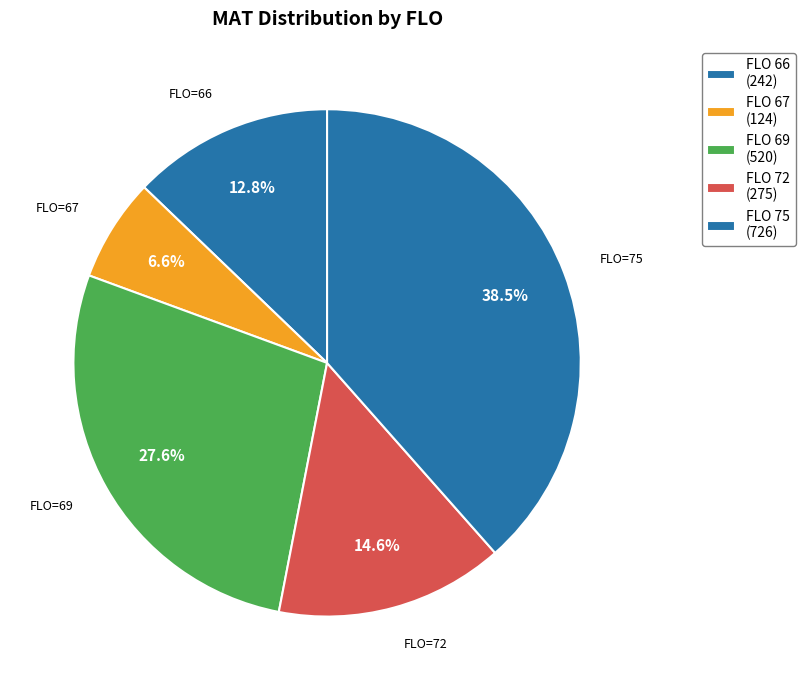

Count the number of slices in the pie.

5